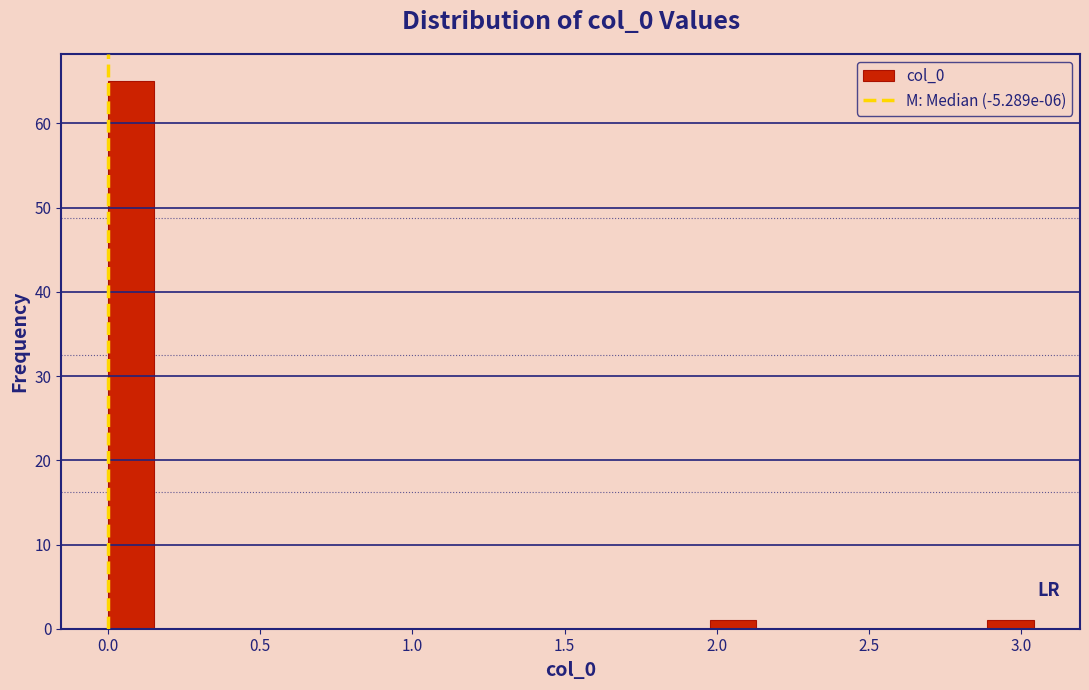

Read against the x-axis, roughly where is the centre of the tallest bar?

0.10